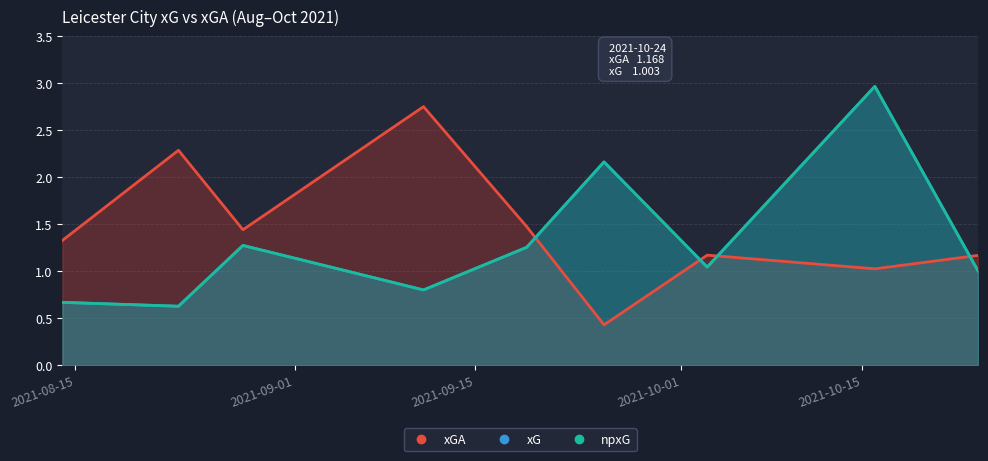

What is the difference between the xG values at 2021-10-16 and 2021-09-25?

0.8